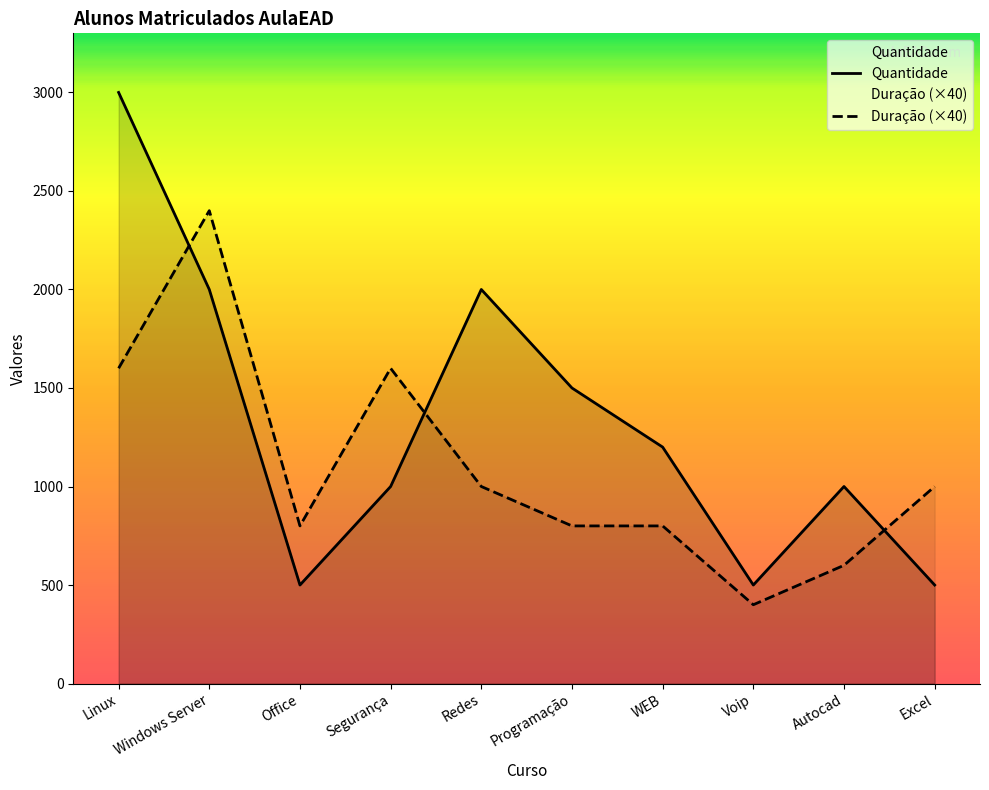

Which series has the widest spread of values?

Quantidade